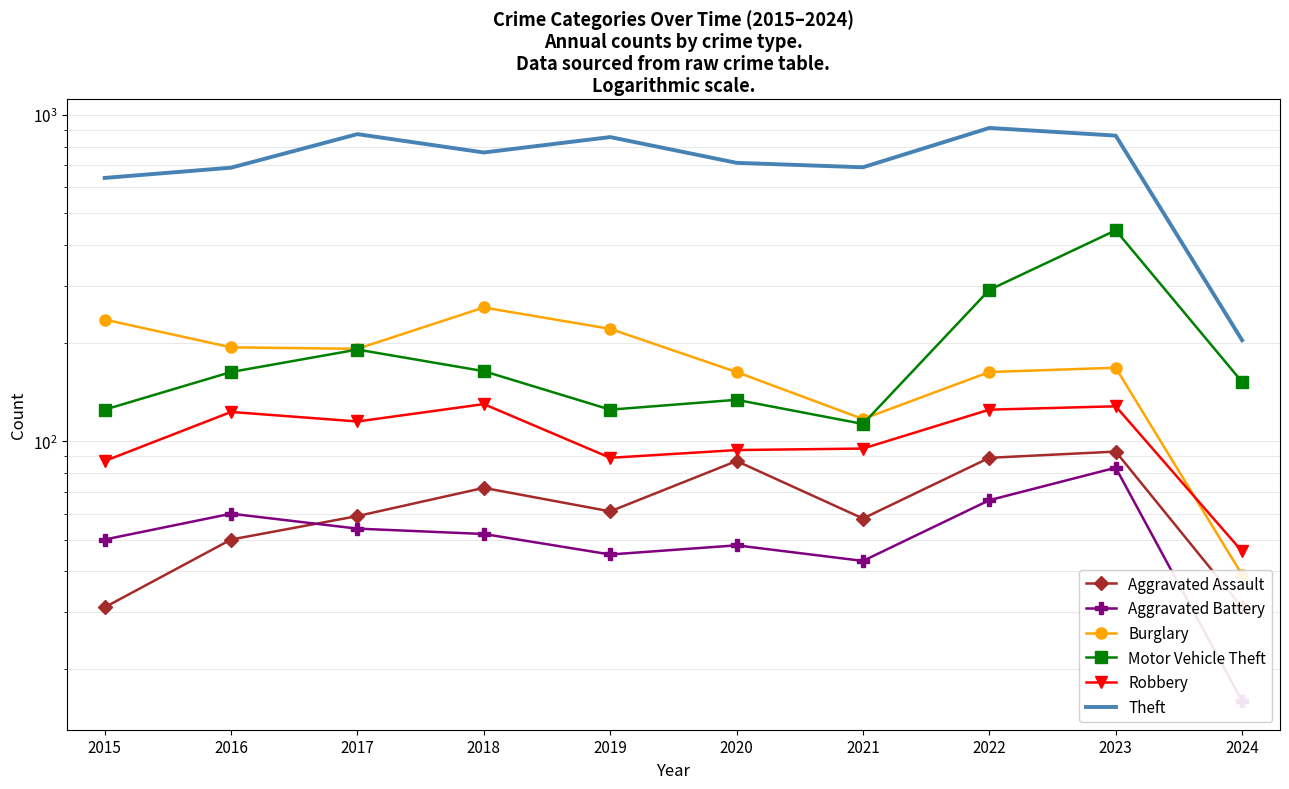

Reading left to right, extract all data points from this chart.

Aggravated Assault: 31	50	59	72	61	87	58	89	93	31
Aggravated Battery: 50	60	54	52	45	48	43	66	83	16
Burglary: 236	194	192	257	221	163	117	163	168	39
Motor Vehicle Theft: 125	163	191	164	125	134	113	291	443	152
Robbery: 87	123	115	130	89	94	95	125	128	46
Theft: 641	689	873	767	855	713	691	912	864	204